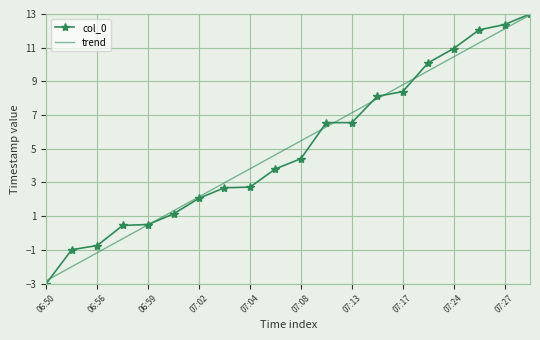

Which series has the widest spread of values?

col_0